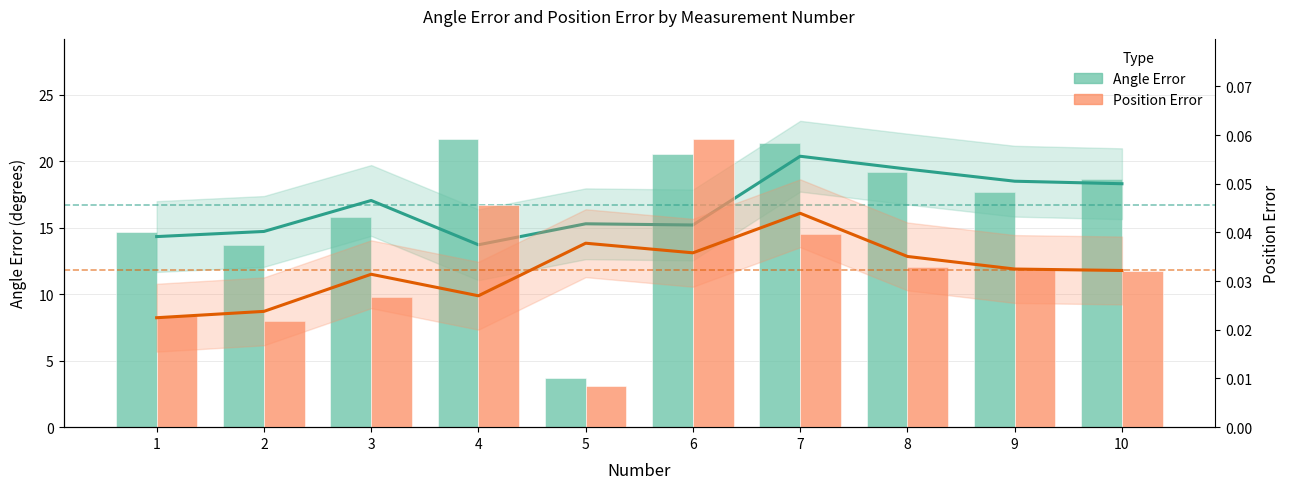

What is the value of the Angle Error bar at the 1st from the left?

14.7